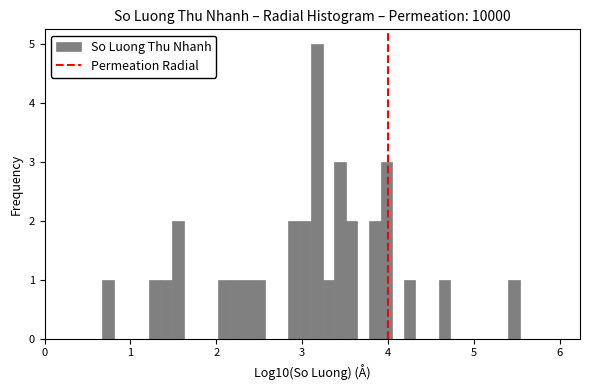

Around what value on the x-axis is the tallest bar? Give the approximate position of its centre, as read against the axis.

3.2